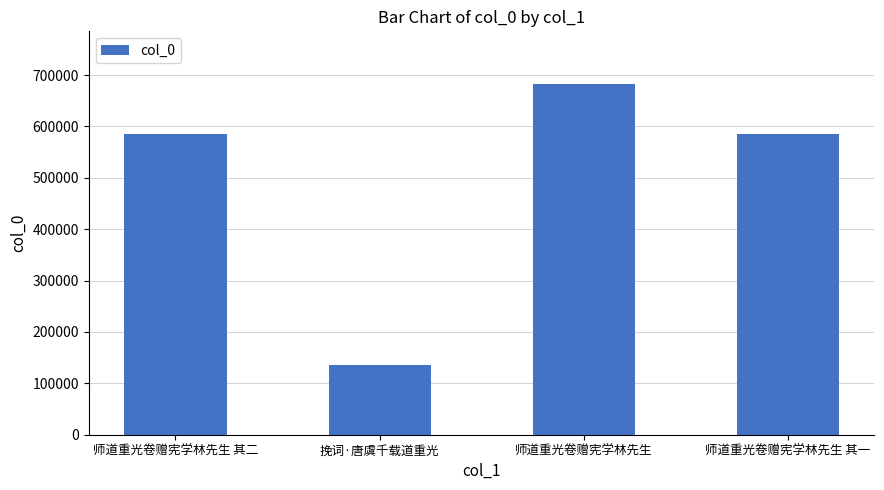

What value does the data have at 师道重光卷赠宪学林先生 其一, to the nearest 100?

586200